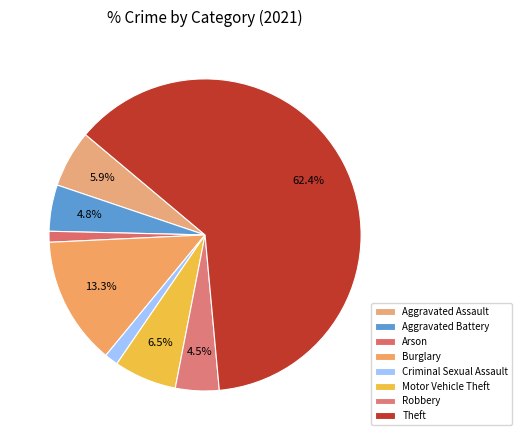

Which category accounts for the majority?

Theft